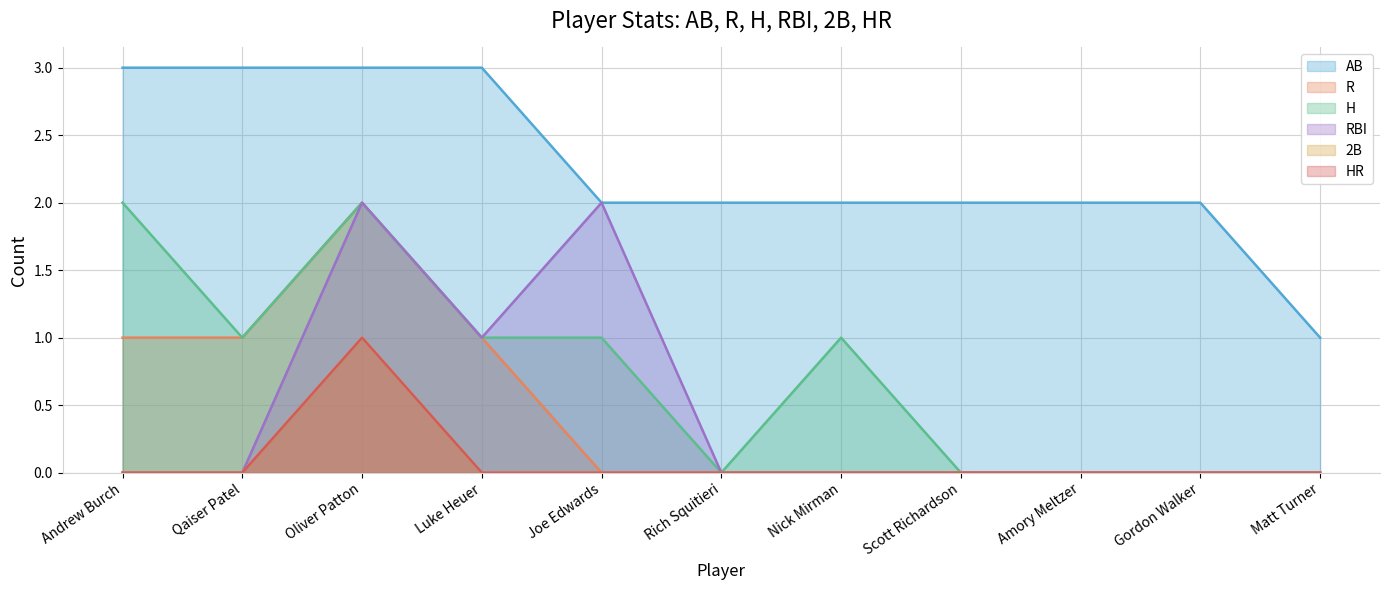

Between Qaiser Patel and Joe Edwards, which series saw the biggest shift?

RBI